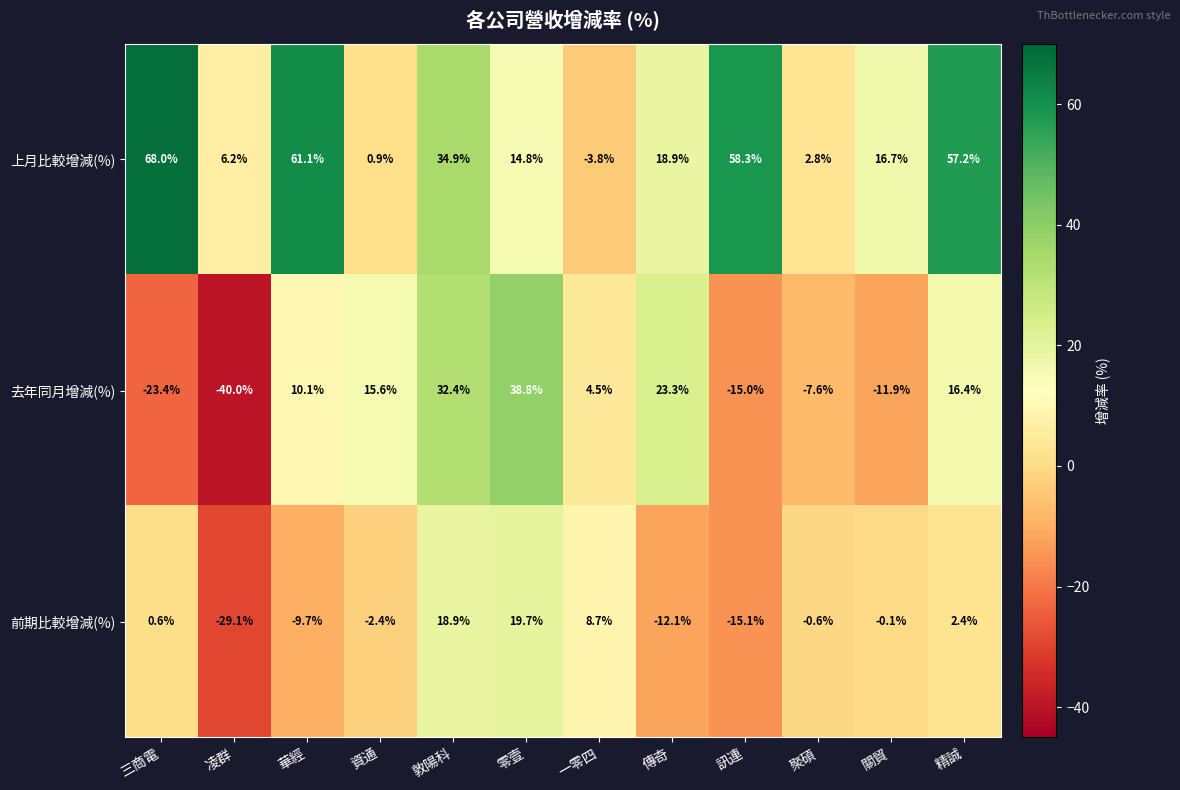

How many values in 前期比較增減(%) are above zero?

5